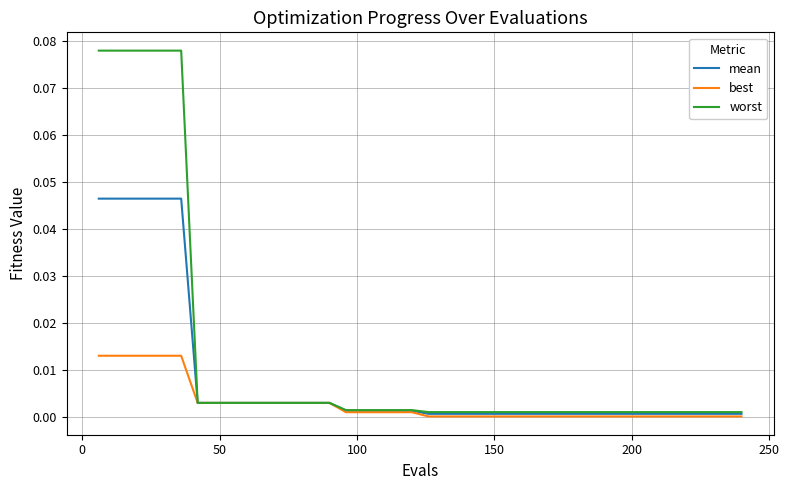

Count the number of data series in this chart.

3